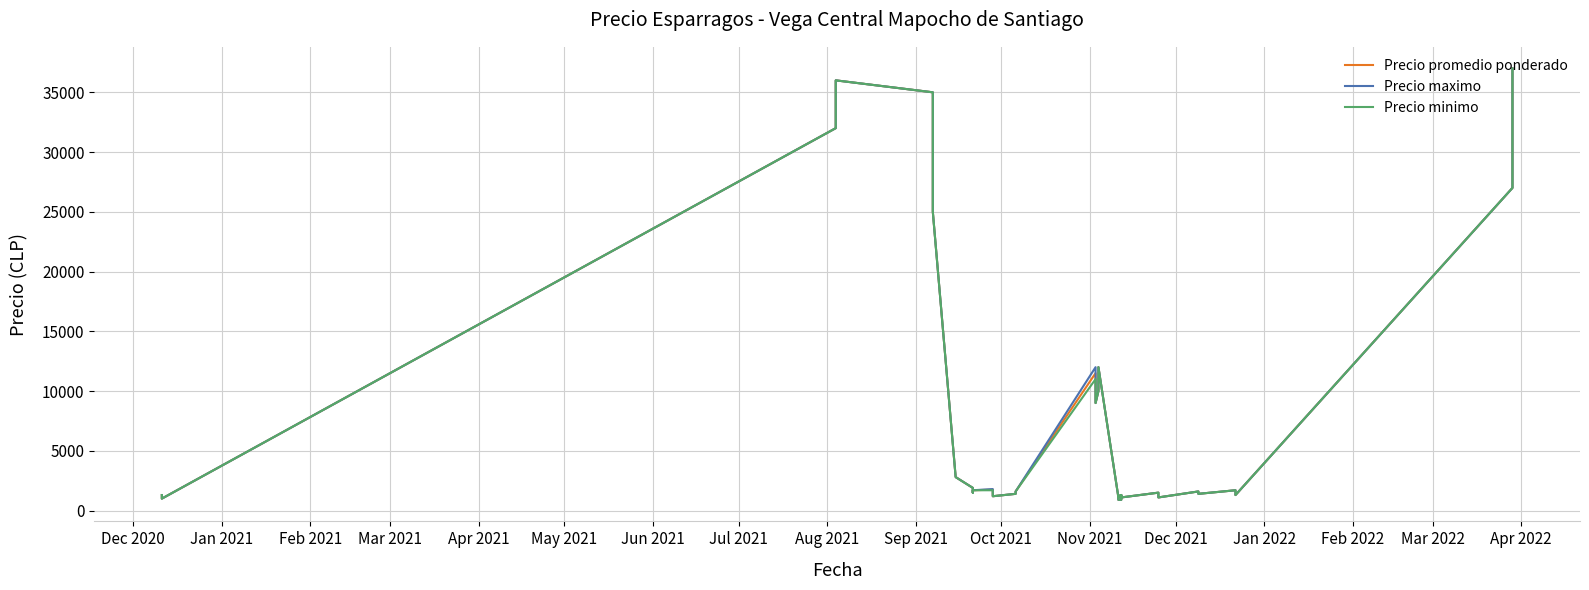

Is this an area chart (filled region under the line)?

No